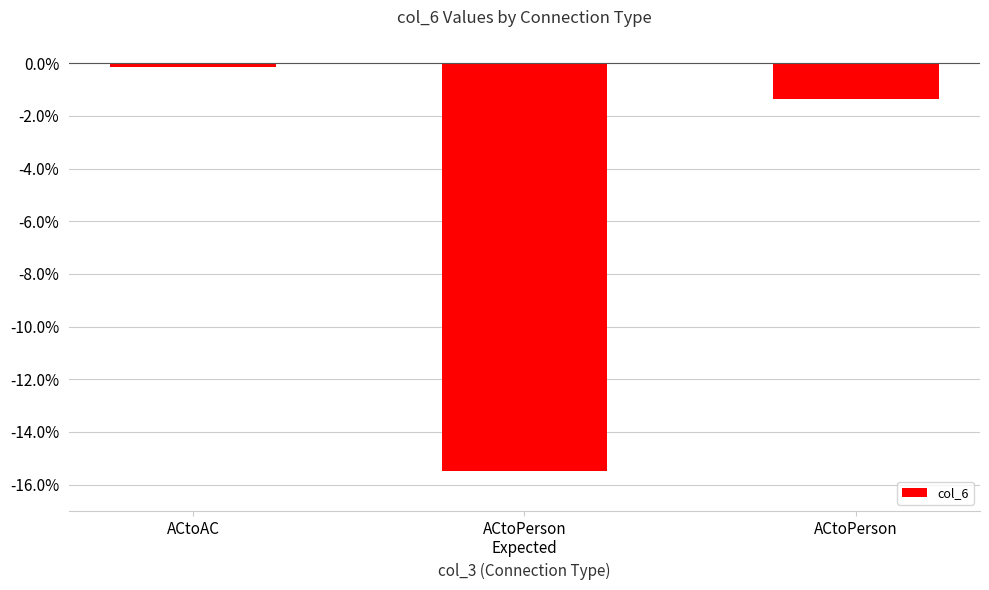

Which has a higher value, ACtoPerson or ACtoAC?

ACtoAC